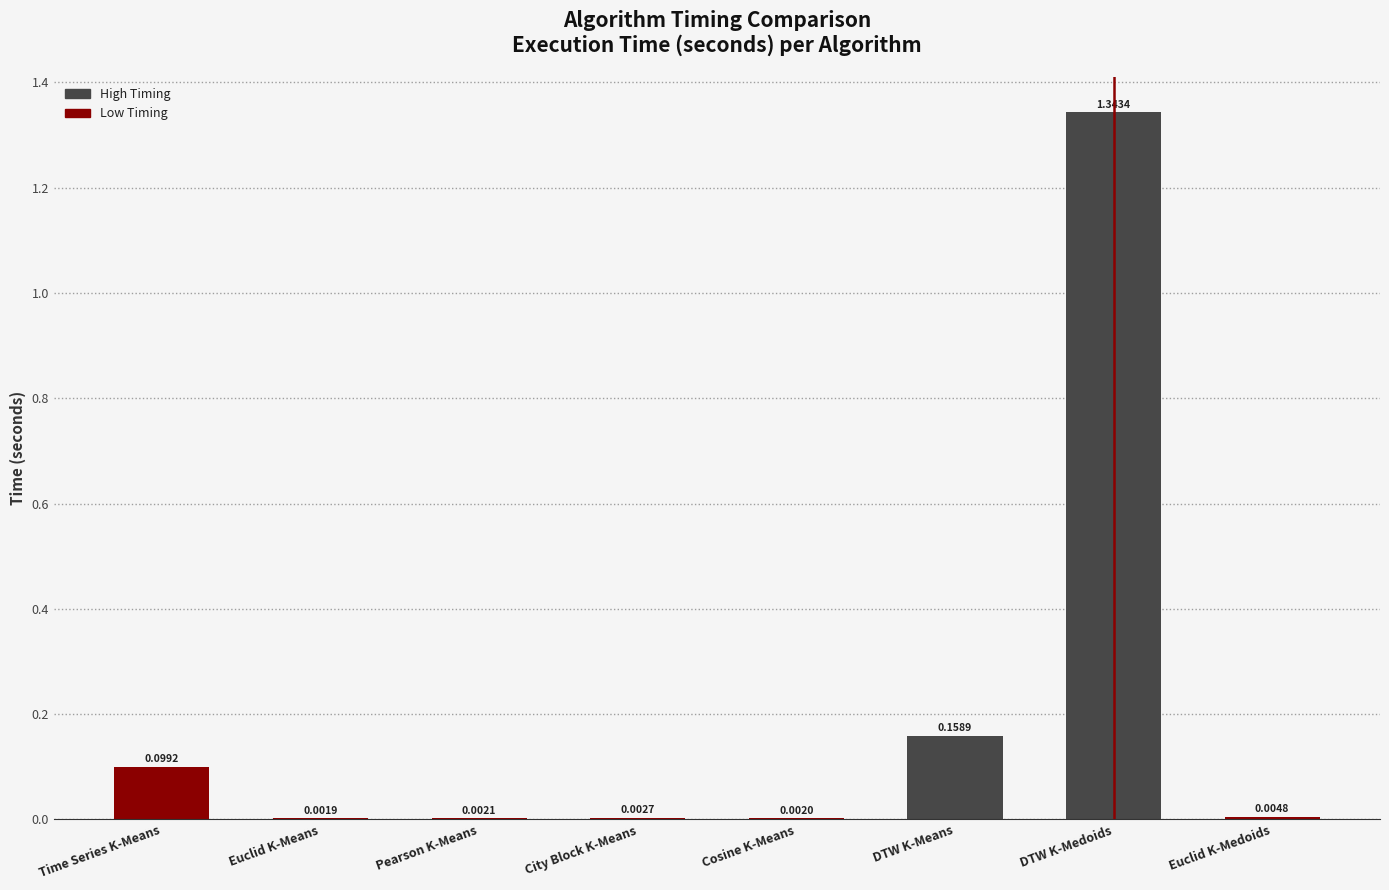

What is the change in value from DTW K-Medoids to Euclid K-Medoids?

-1.3